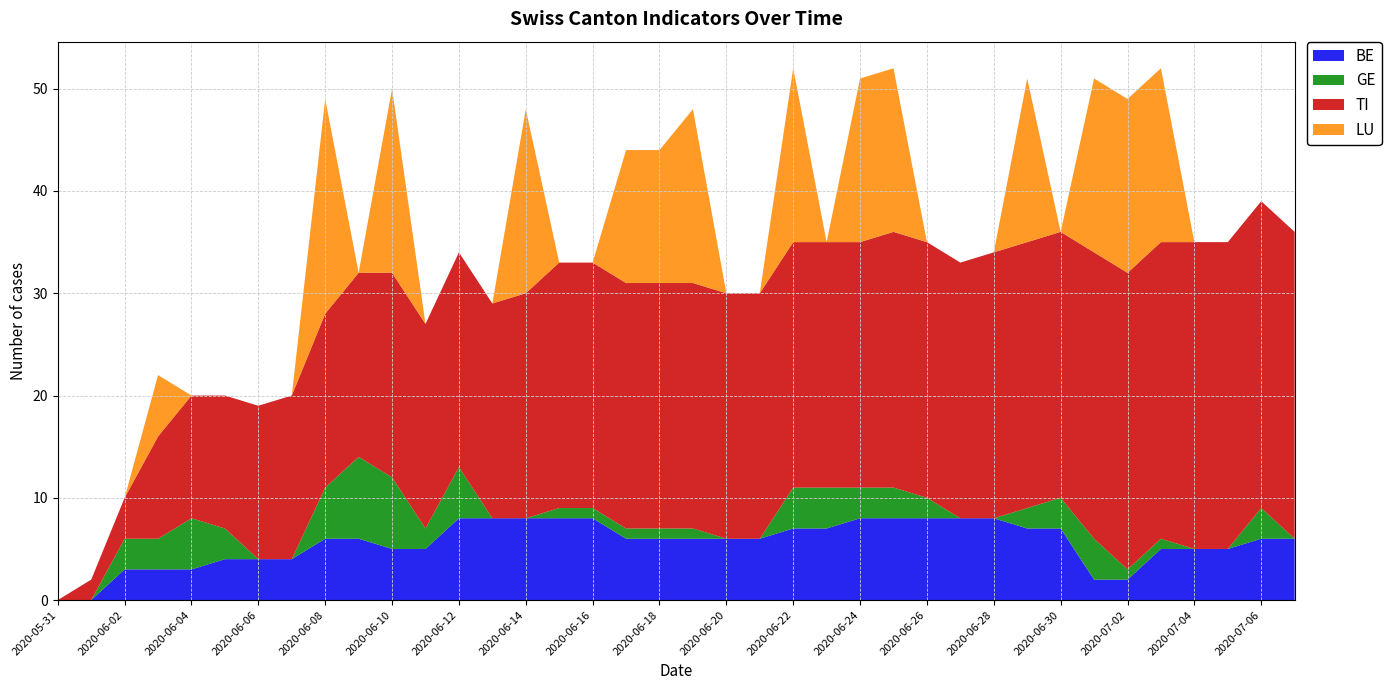

What is the total value across all series at 2020-06-04?

20